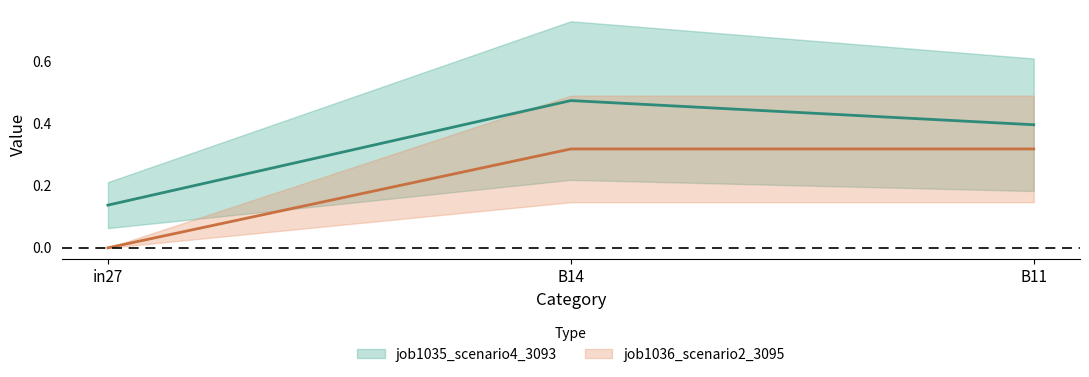

The job1035_scenario4_3093 series shows 0.1 at in27. True or false?

True